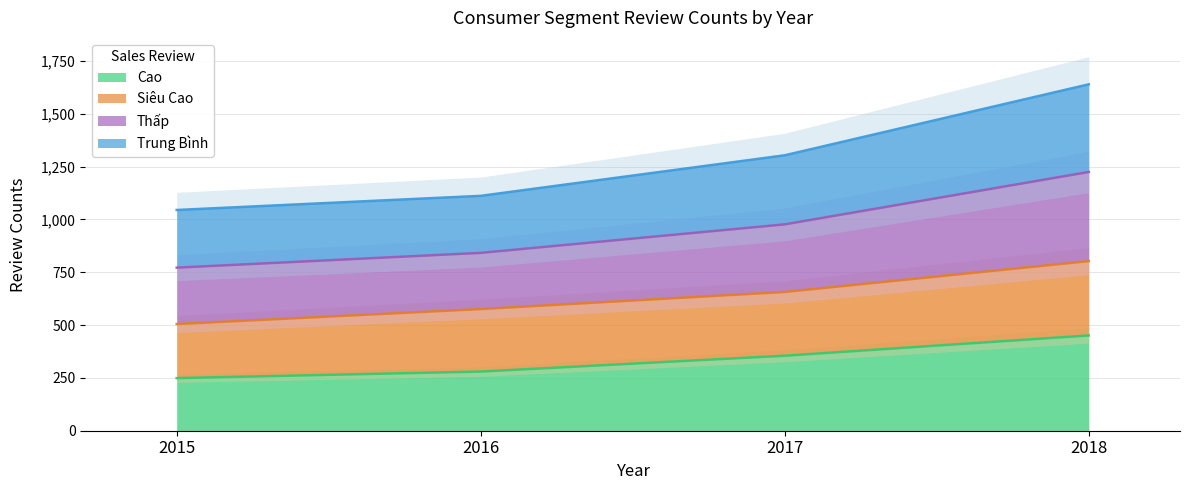

Is it true that Cao equals 229 at 2017?

False